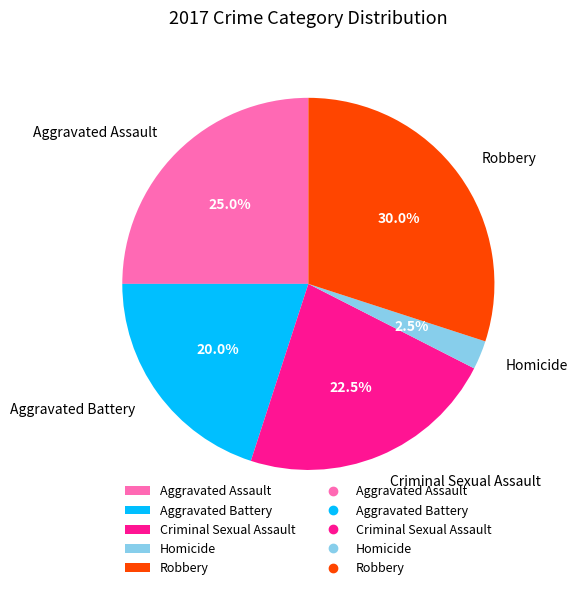

What is the largest slice in the pie chart?

Robbery